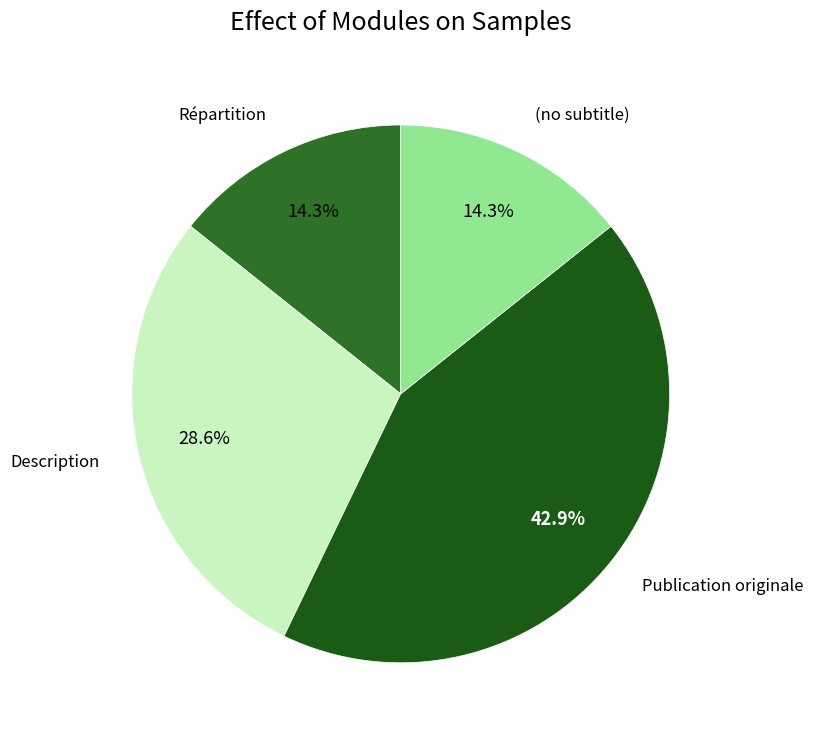

How many slices are in this pie chart?

4